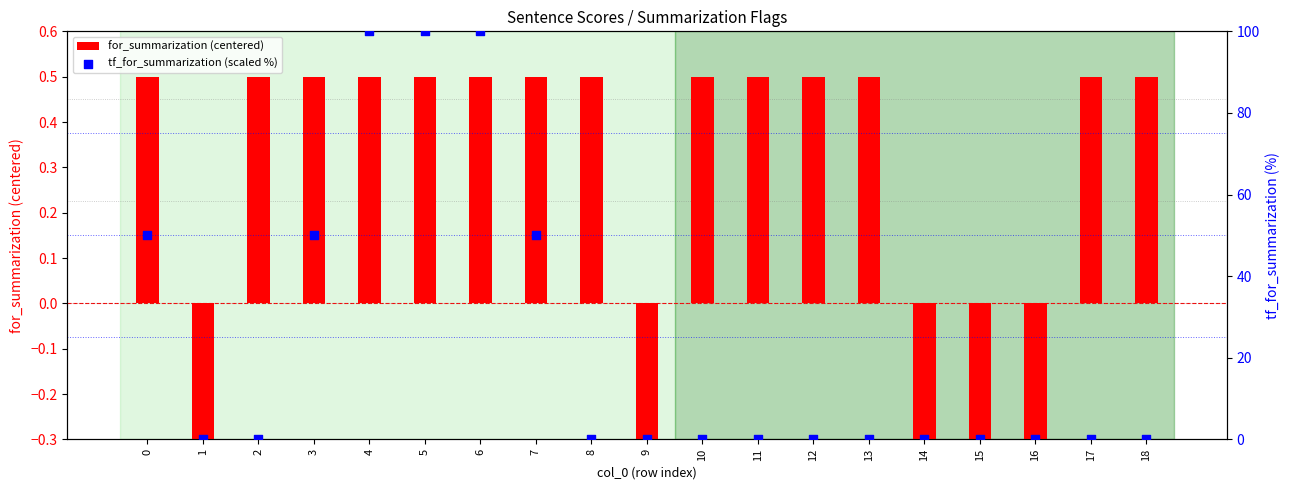

Which series has the largest Y range (max minus min)?

tf_for_summarization (scaled %)